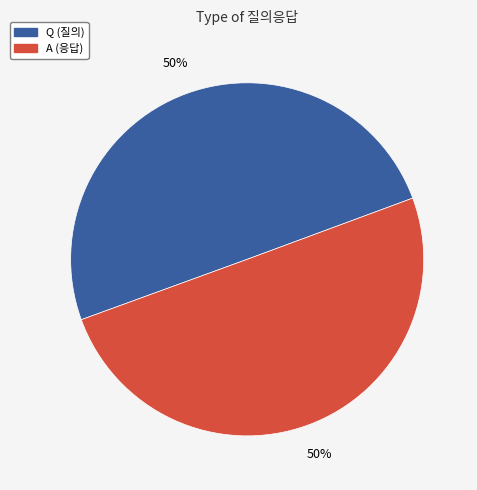

What is the ratio of the value at A to the value at Q?

1.0